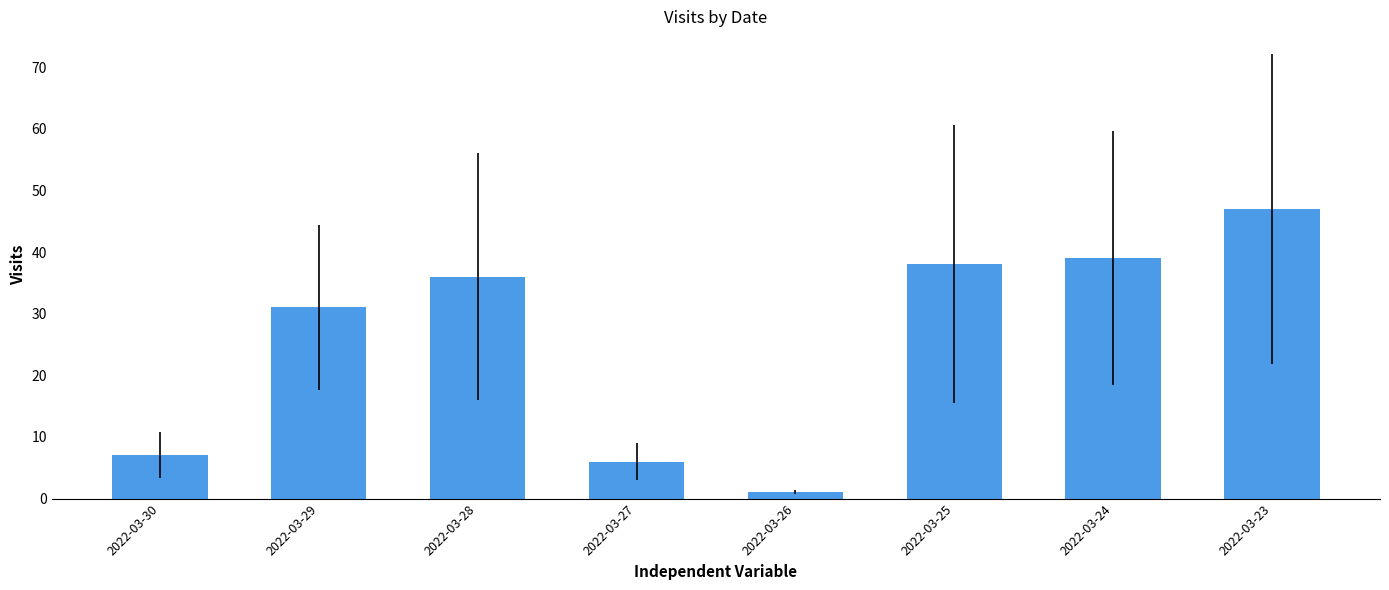

Which label corresponds to the largest value in the chart?

2022-03-23